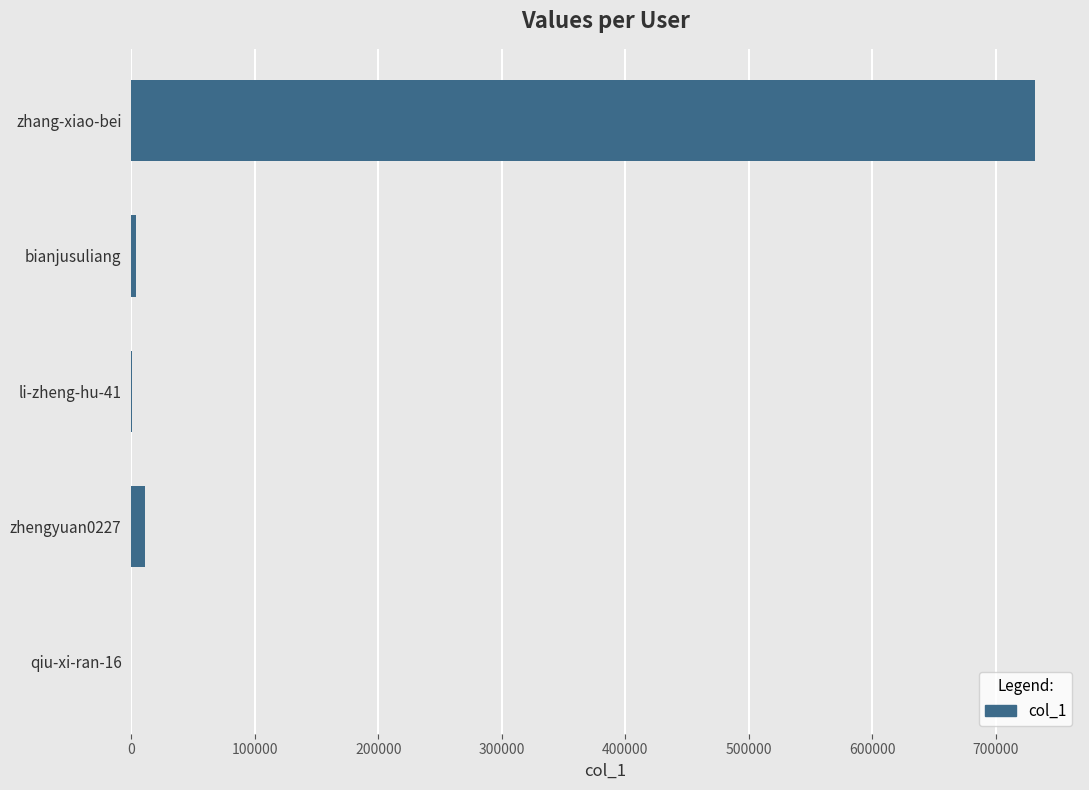

The value at zhang-xiao-bei is 731667. True or false?

True